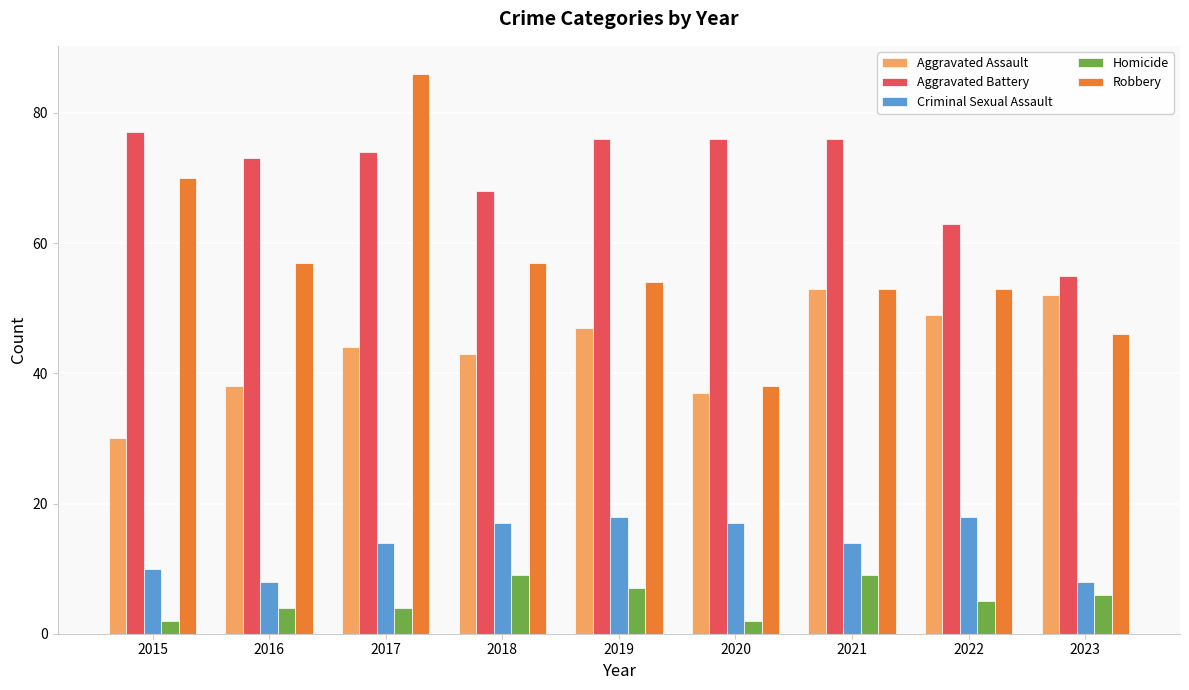

How many bars are there in total?

45